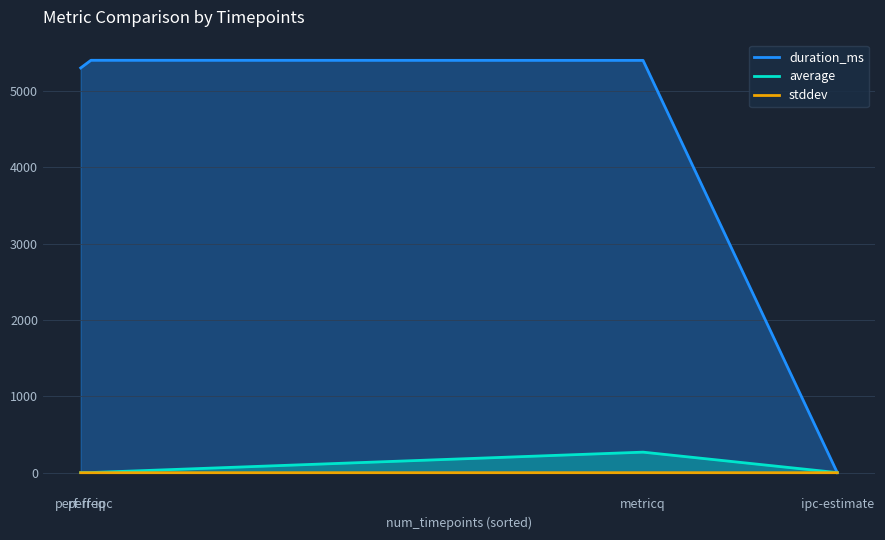

What is the difference between the duration_ms values at perf-freq and perf-ipc?

100.0